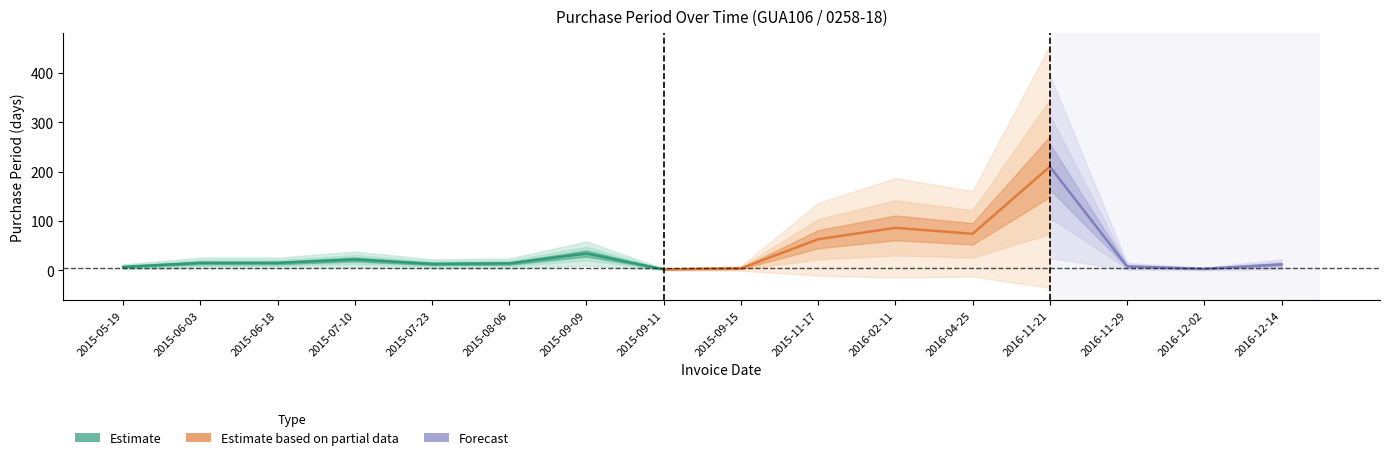

What is the greatest value displayed?

210